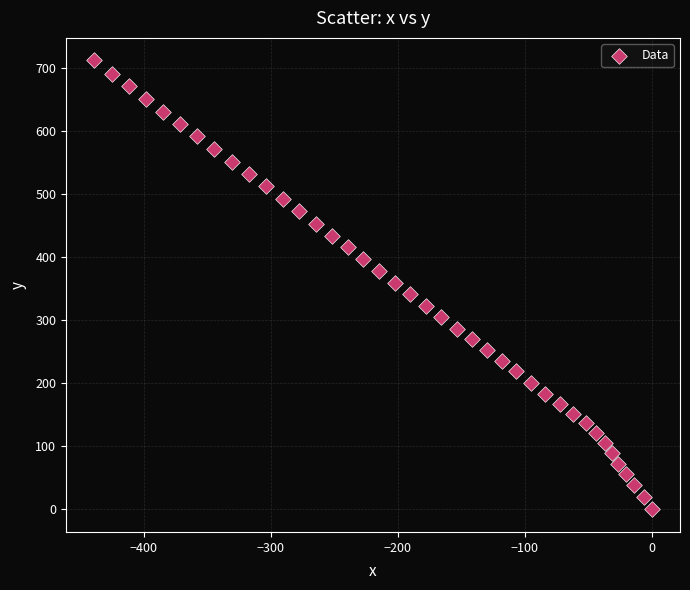

What is the range of X values (max minus min)?

439.0